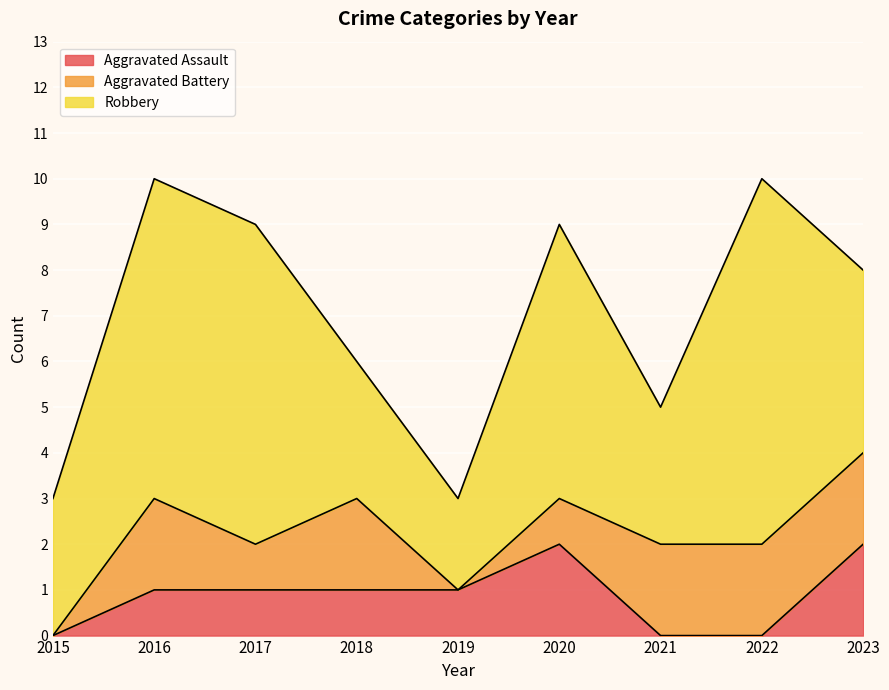

What is the value of the Robbery point at the 3rd from the left?

7